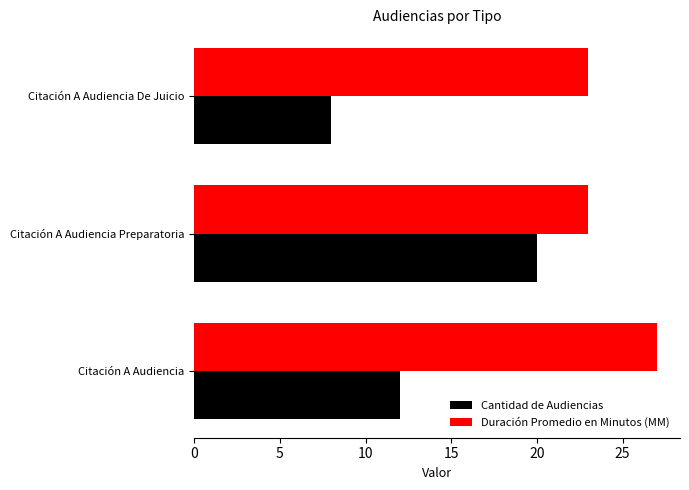

At which label is Cantidad de Audiencias closest to 14?

Citación A Audiencia